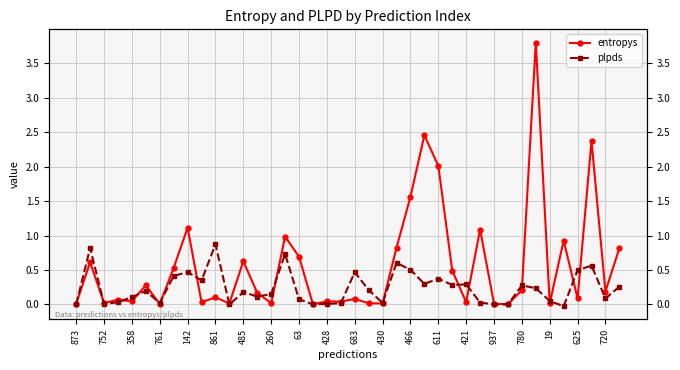

How many series are shown in this chart?

2